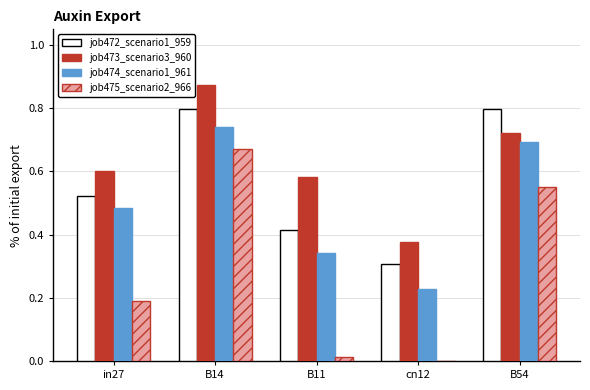

Which category has the highest value across all series?

B14